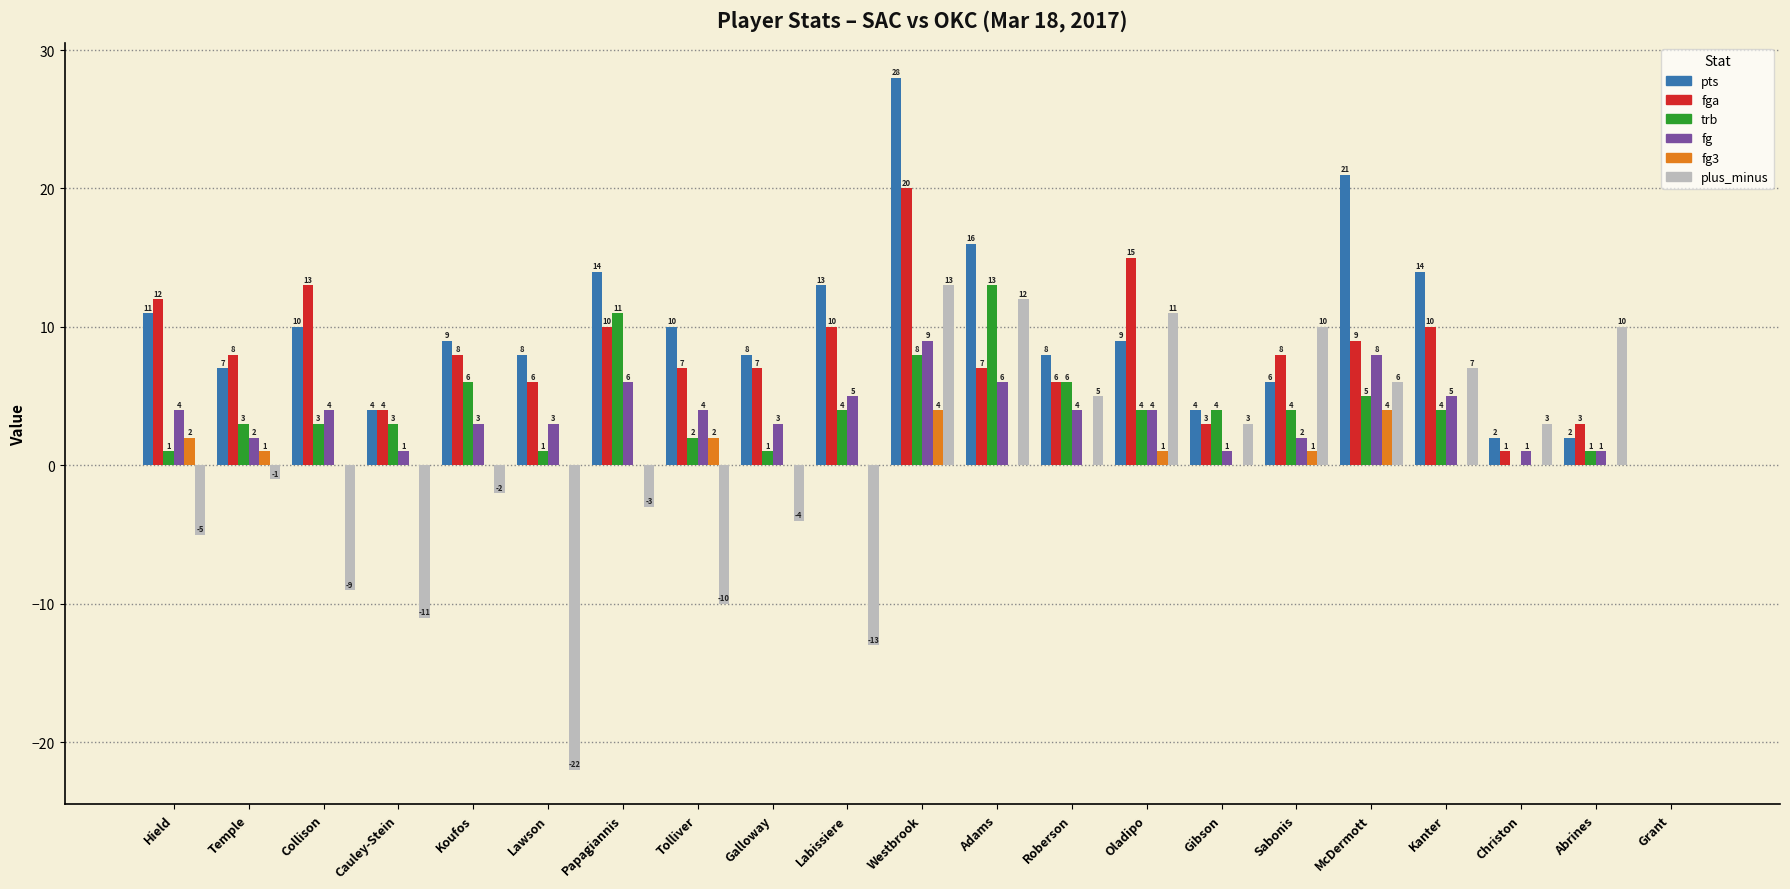

What is the difference between the pts values at Gibson and Papagiannis?

10